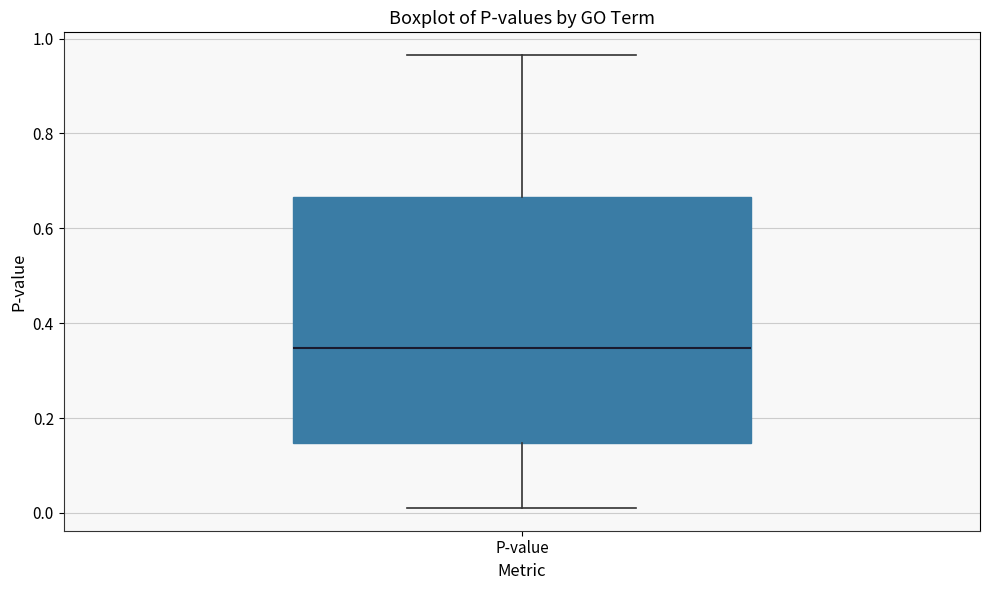

Read this box plot against the y-axis: the position of the median line, the range covered by the box, and the ends of both whiskers. The values are not printed on the chart, so give them approximately, as read against the axis.

median 0.34, box 0.14 to 0.66, whiskers 0.02 to 0.96